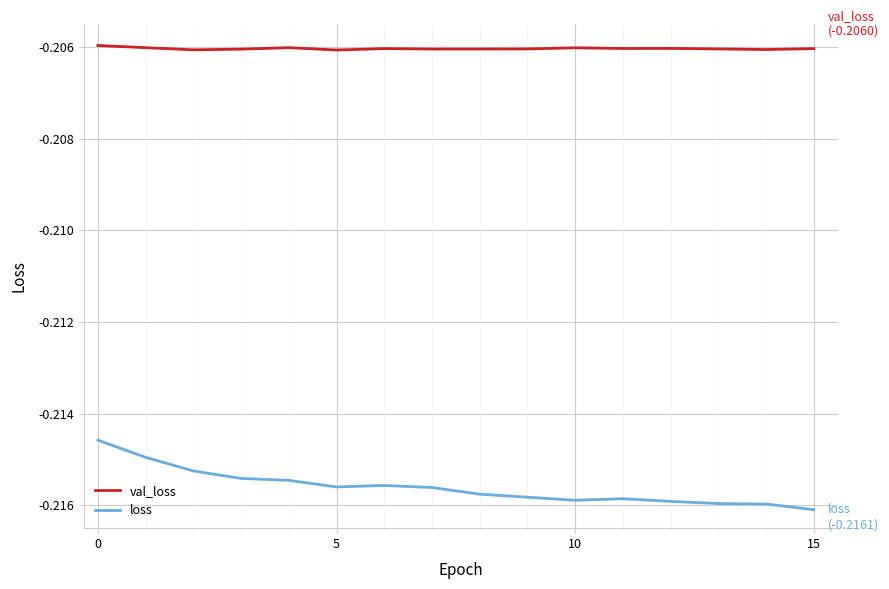

How many lines are shown in the chart?

2